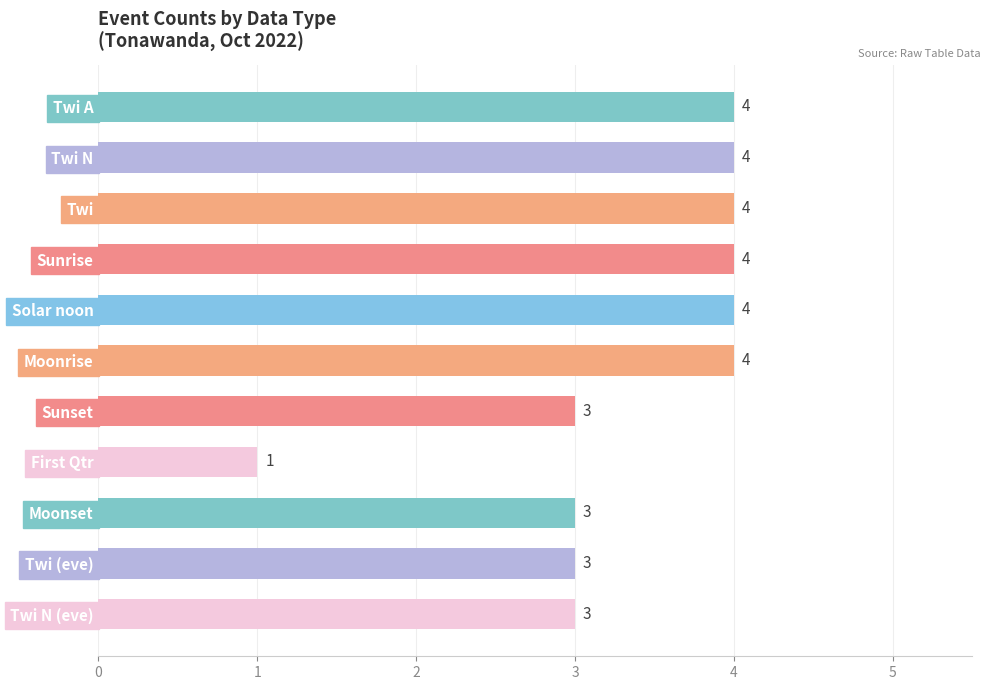

What is the sum of all values?

37